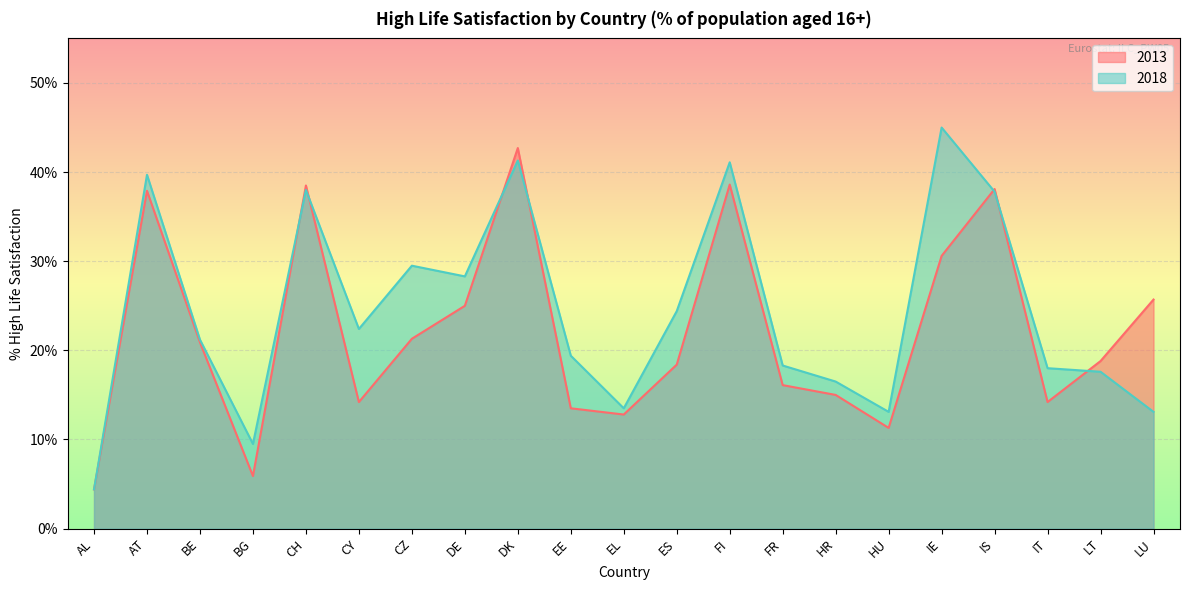

Where do 2013 and 2018 first cross each other?

BG and CH